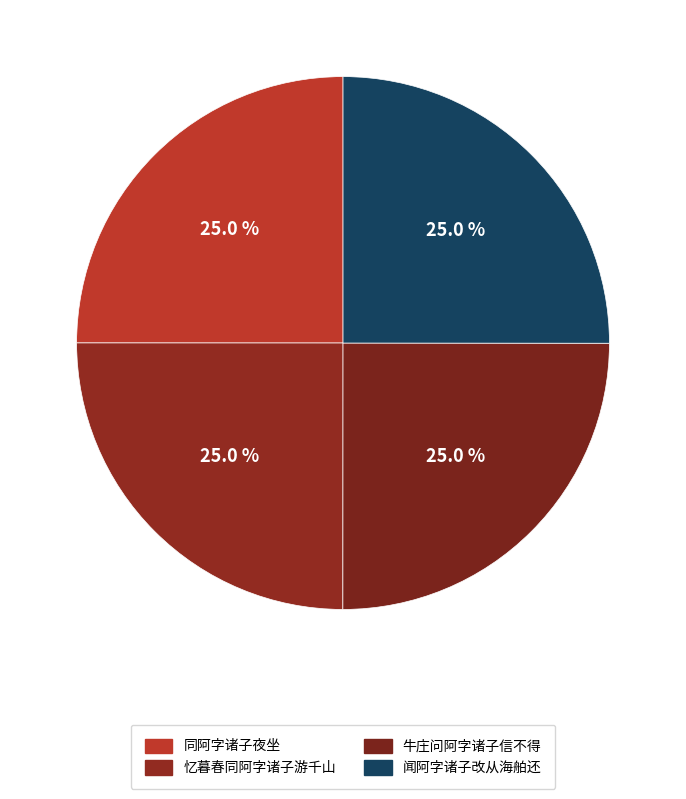

Is it true that 同阿字诸子夜坐 is 25% of the pie?

True